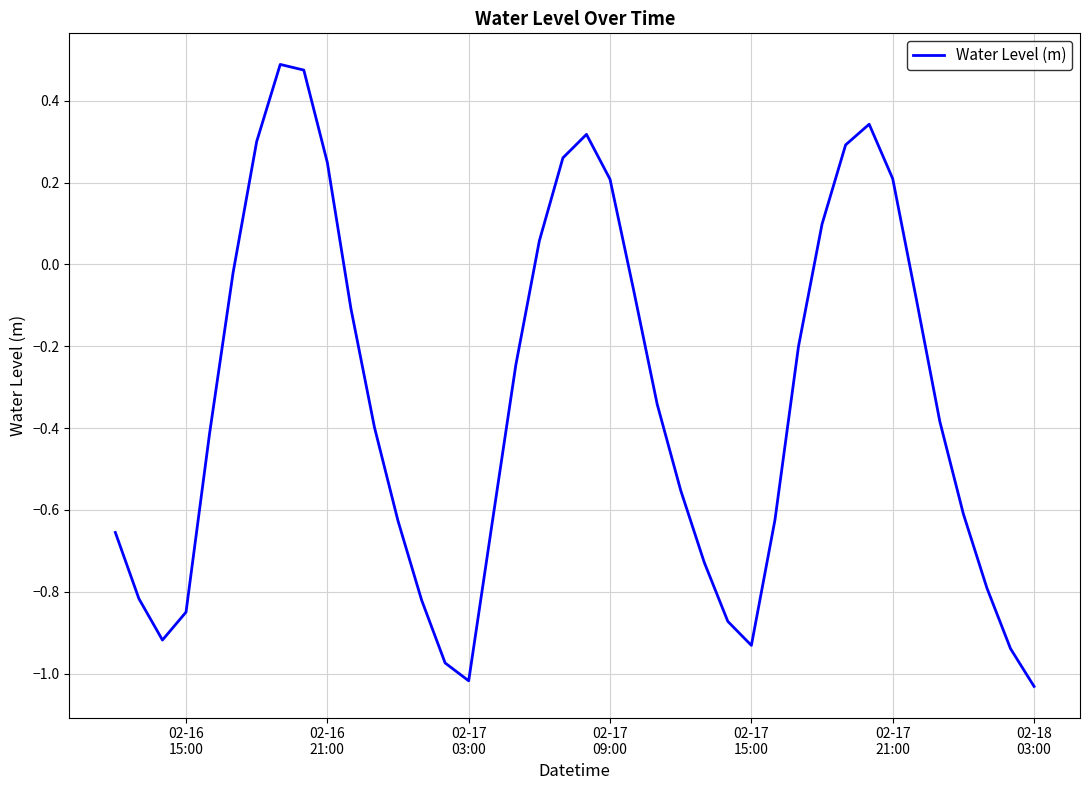

How many values are below zero?

28